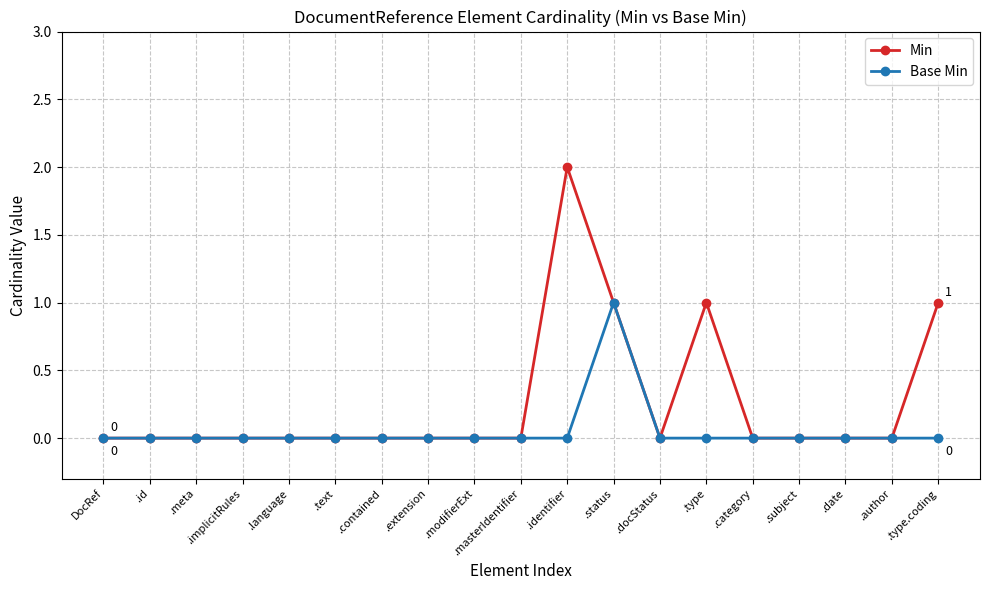

Is the value of Min at .type.coding greater than the value of Base Min at DocRef?

Yes